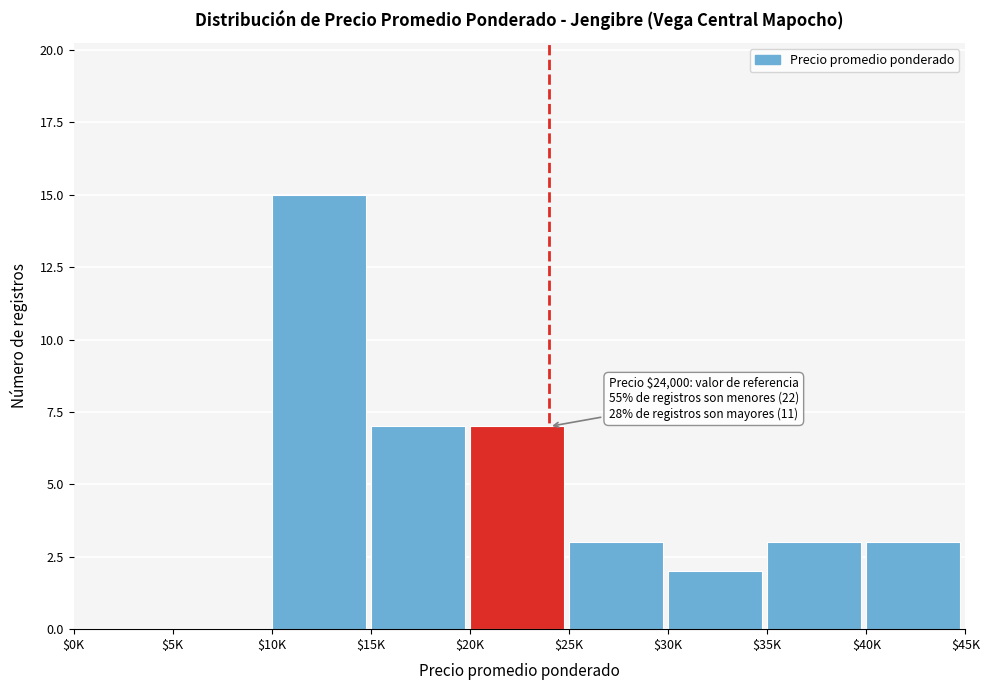

The chart shows a value of 4 at $25K. True or false?

False